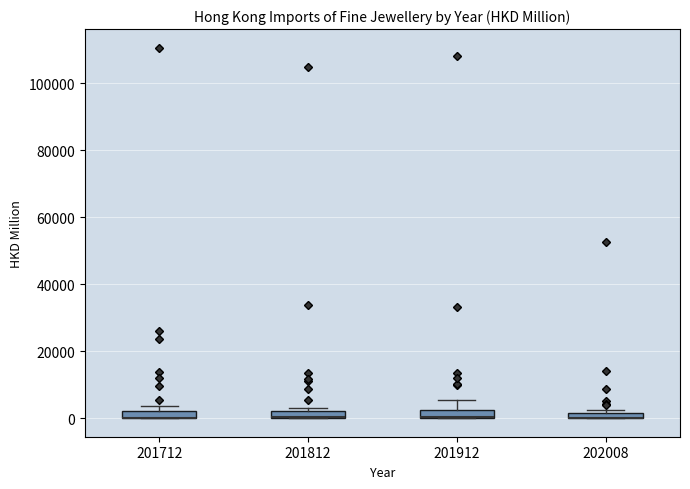

Where is the lower edge of the box at x = 201712 on the y-axis? The values are not printed on the chart, so give them approximately, as read against the axis.

0